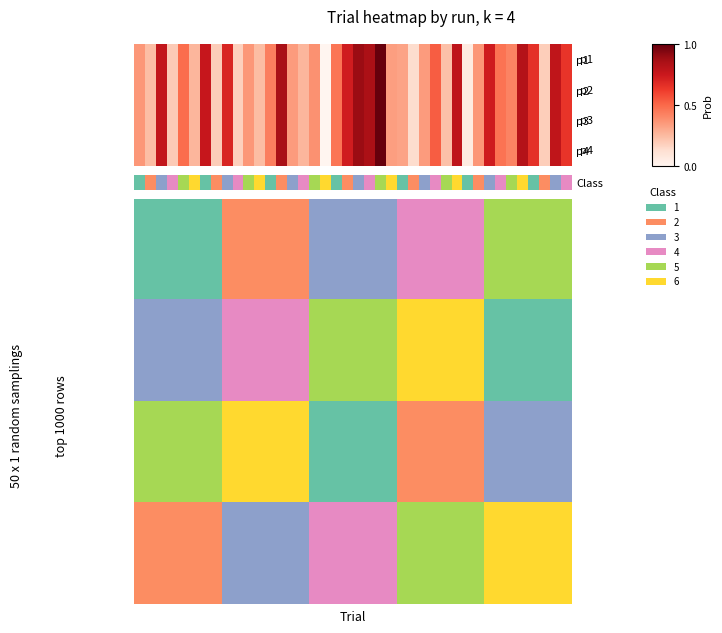

How many distinct data groups are displayed?

4